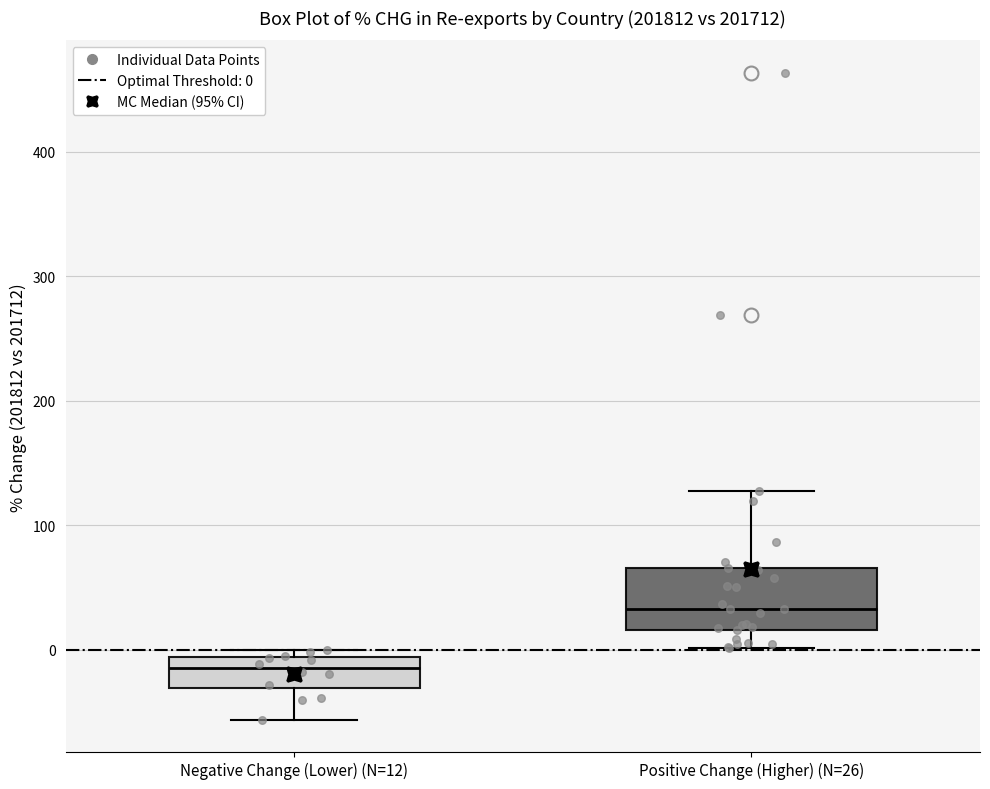

Which box is the tallest, from its lower edge to its upper edge?

Positive Change (Higher) (N=26)